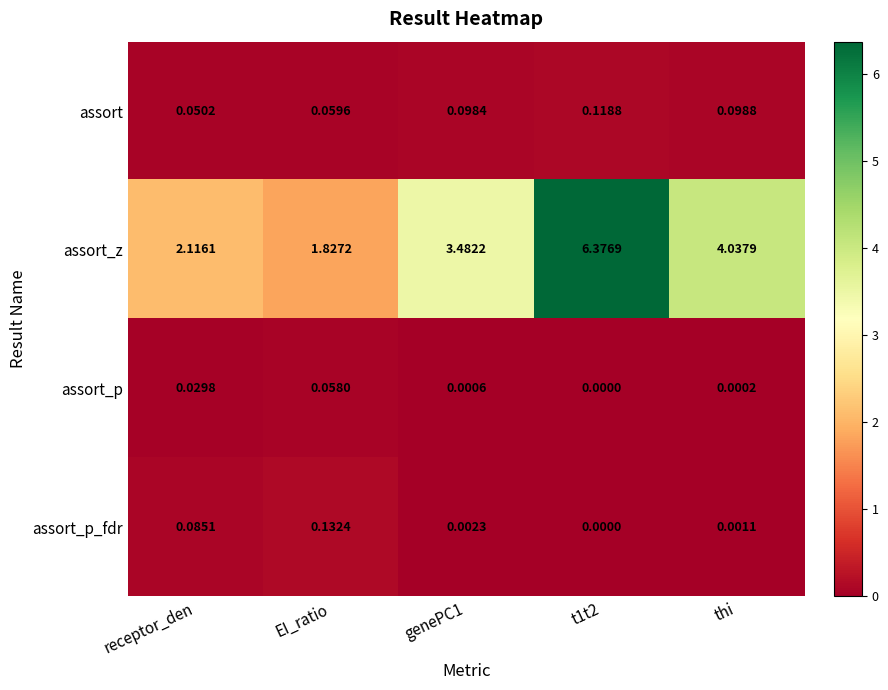

What is the total value across all series at thi?

4.1